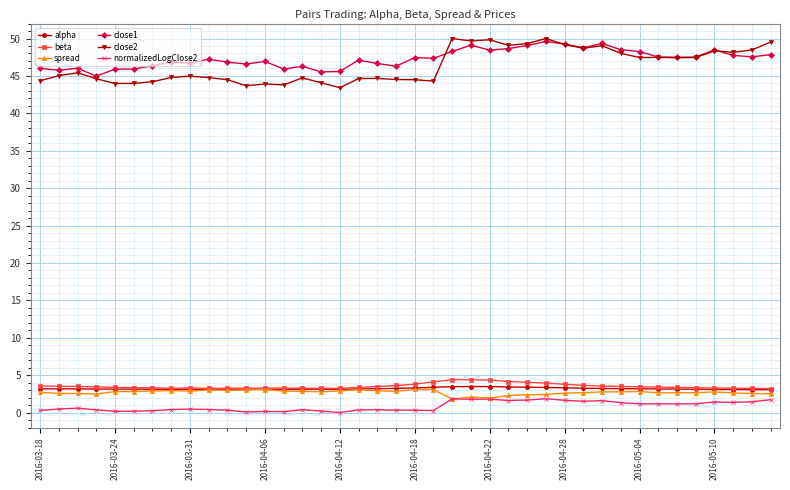

True or false: alpha and close2 cross at least once.

False